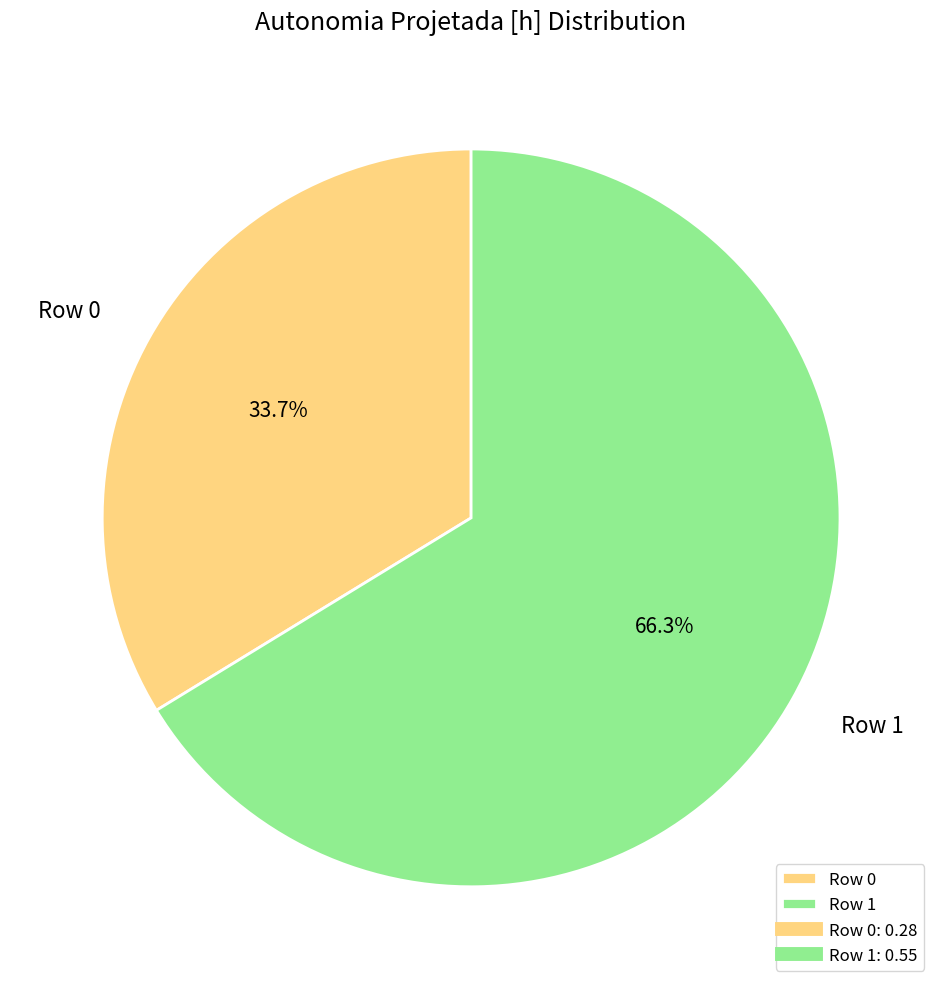

Is it true that Row 1 is 74% of the pie?

False